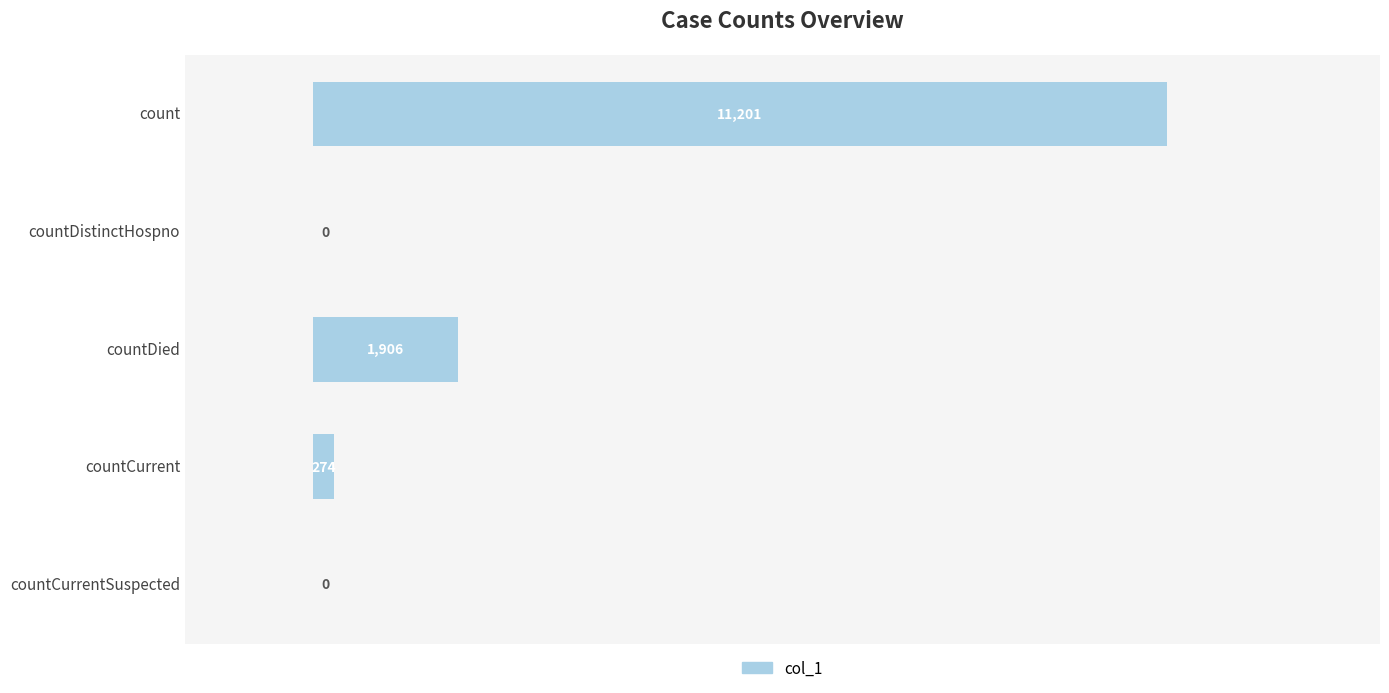

What is the sum of all values?

13381